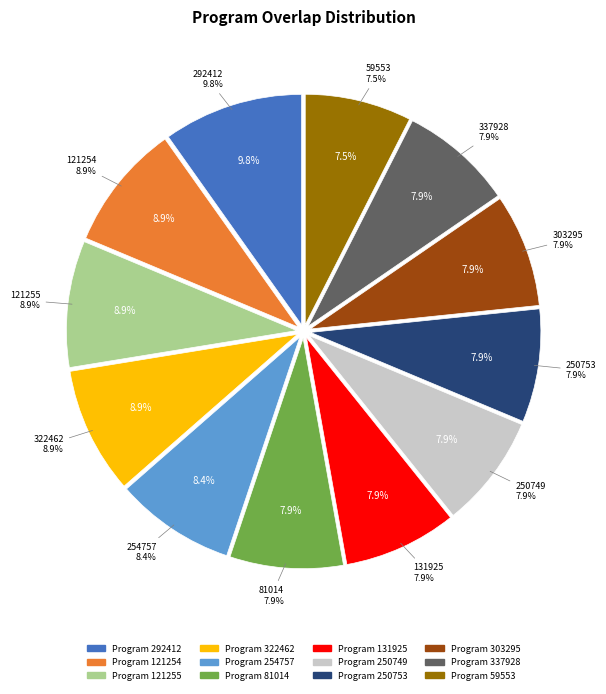

To the nearest percent, what is the difference between the largest and smallest slice percentages?

2%